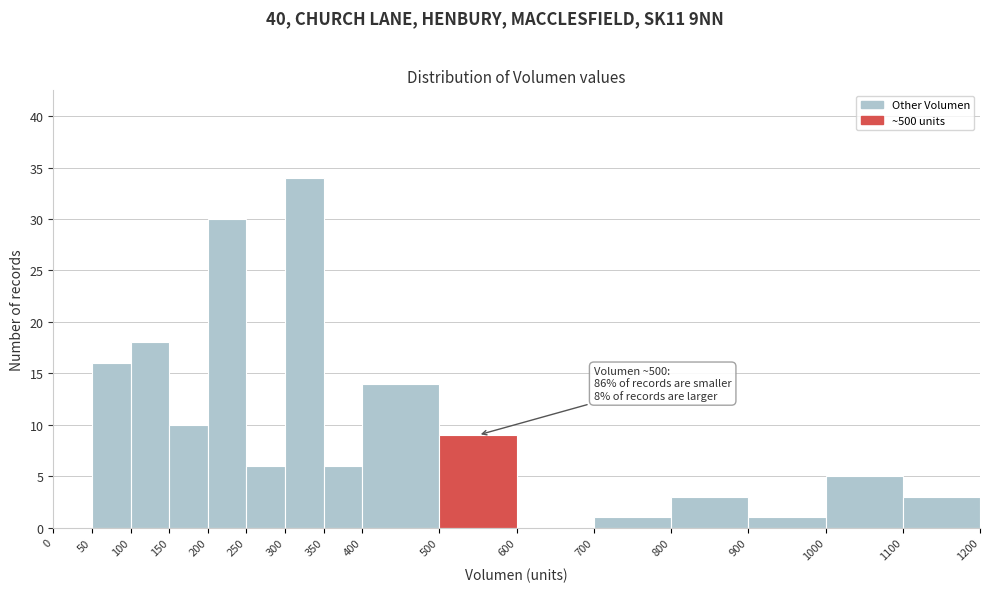

Over which range of the x-axis is the bar tallest?

300 to 350